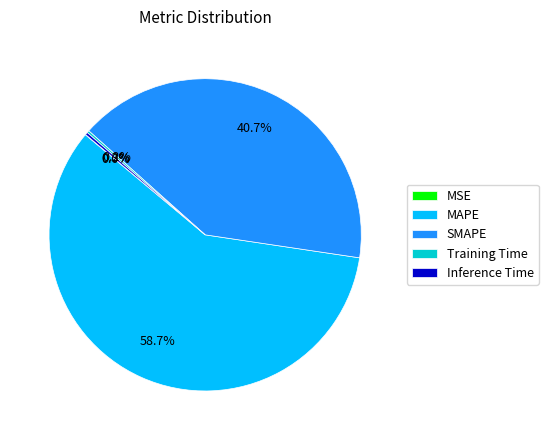

Does any single category account for the majority?

Yes